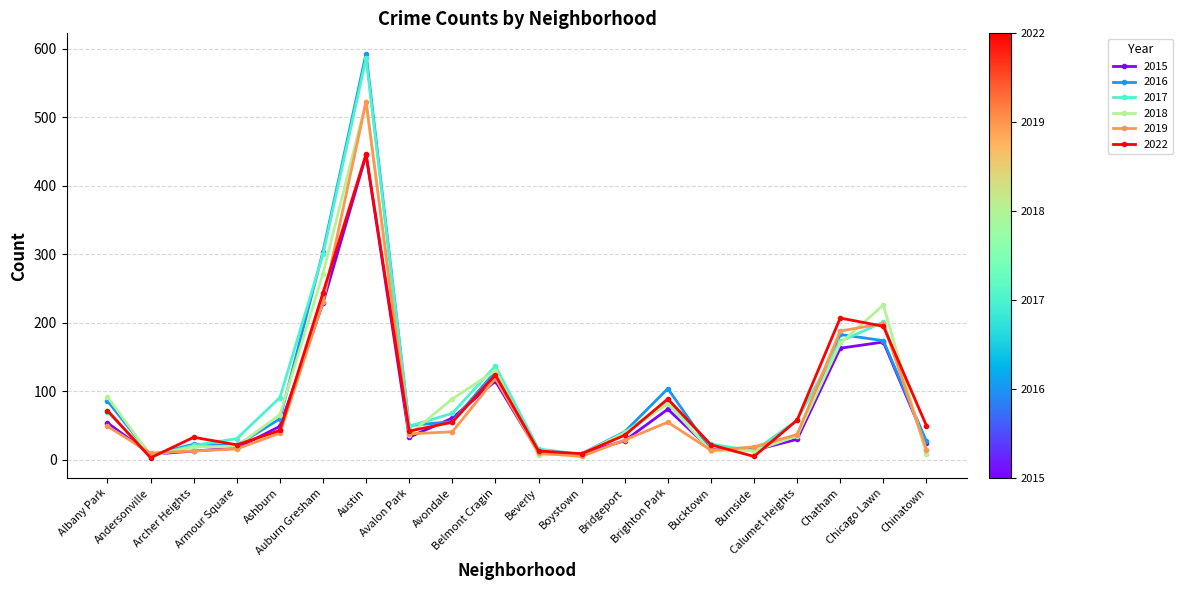

How many data points in 2018 are less than 39?

10